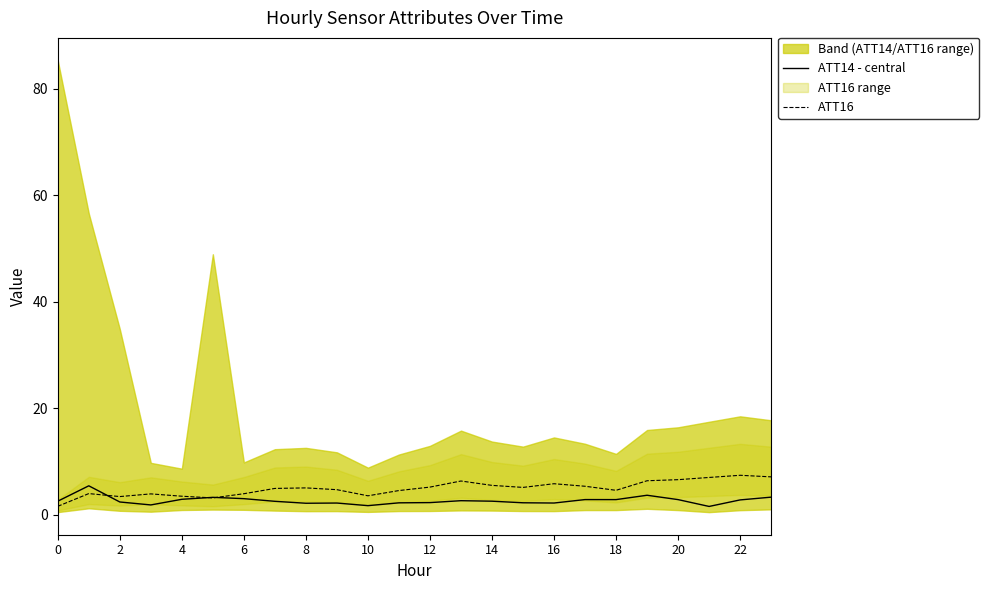

How many lines are shown in the chart?

2